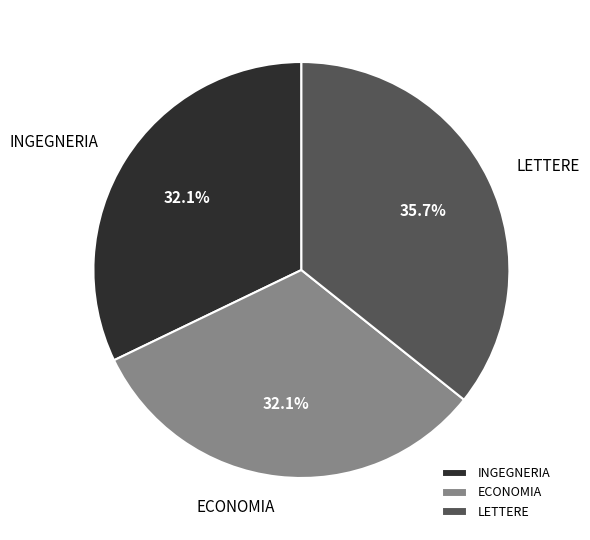

Which has a higher value, LETTERE or ECONOMIA?

LETTERE